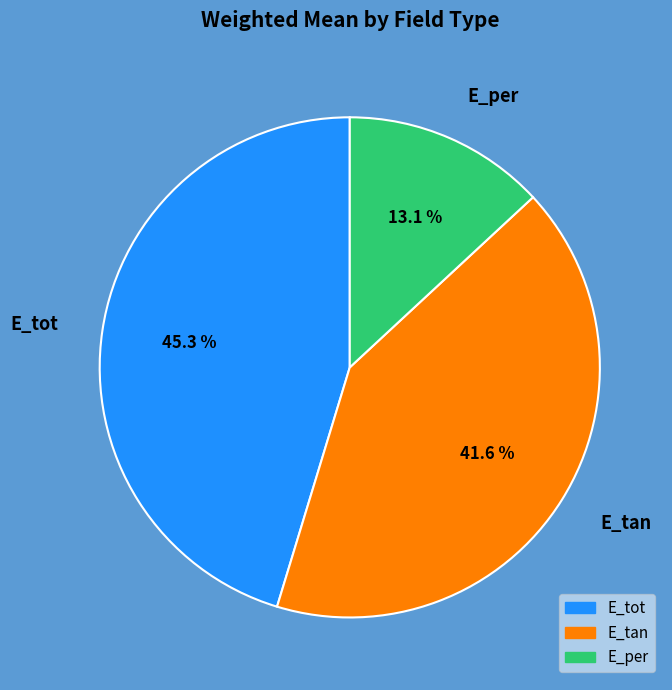

Is there any slice that represents more than half of the pie?

No